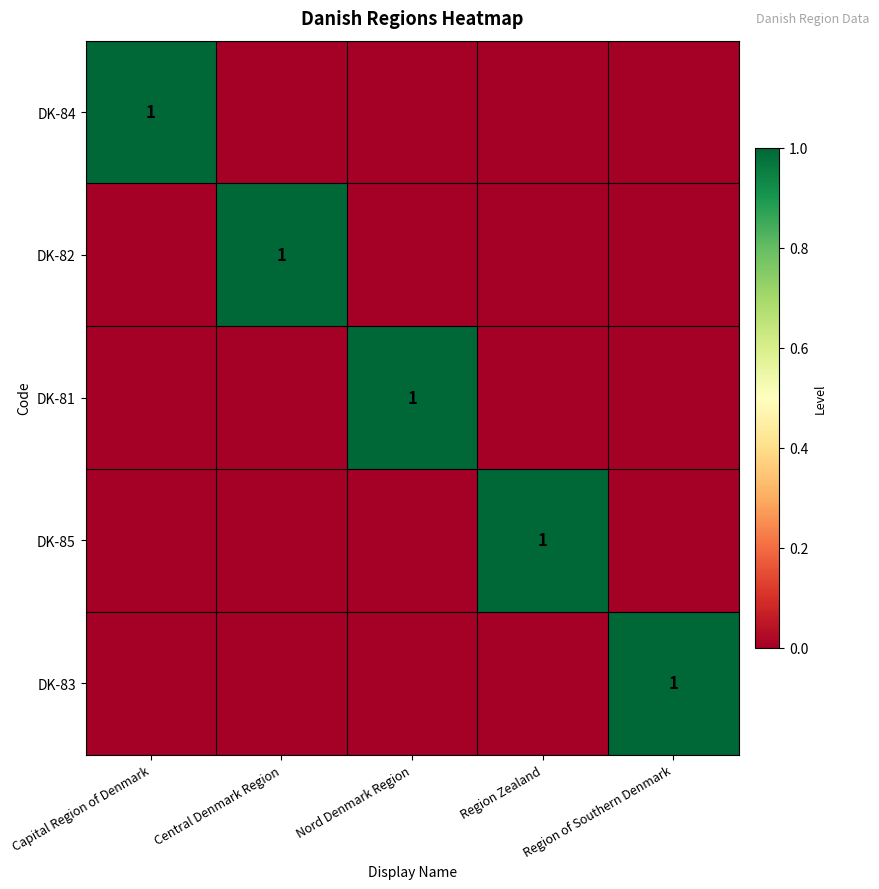

Rank the categories by DK-84 value from highest to lowest.

Capital Region of Denmark, Central Denmark Region, Nord Denmark Region, Region Zealand, Region of Southern Denmark